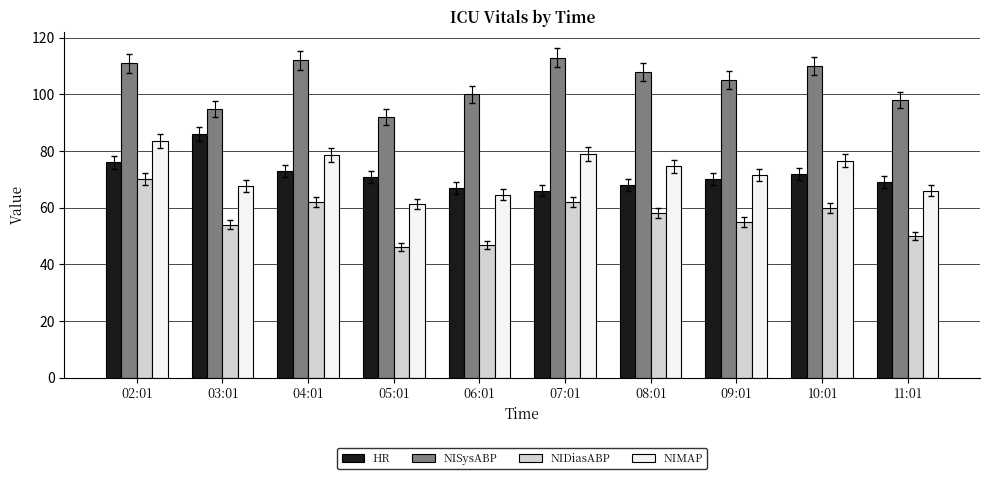

What is the sum of the NIDiasABP values at 06:01 and 08:01?

105.0